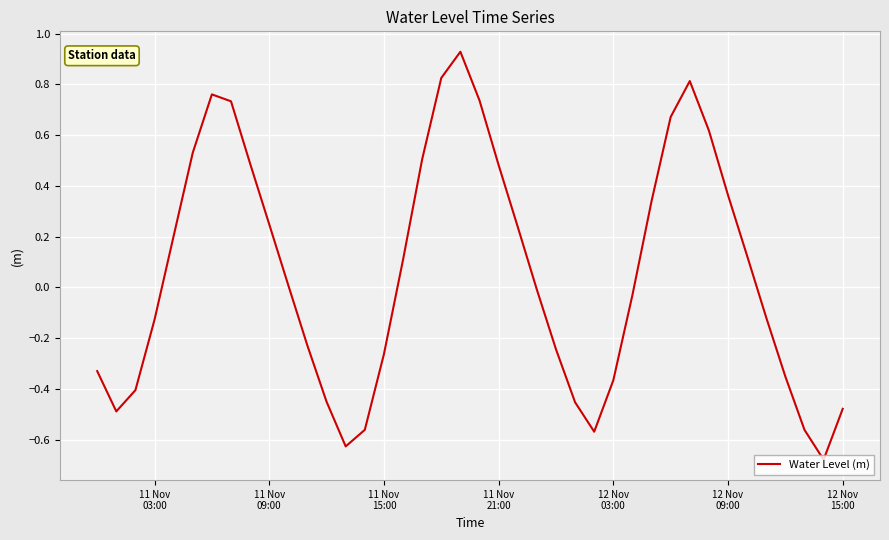

What is the difference between the maximum and minimum values?

1.6